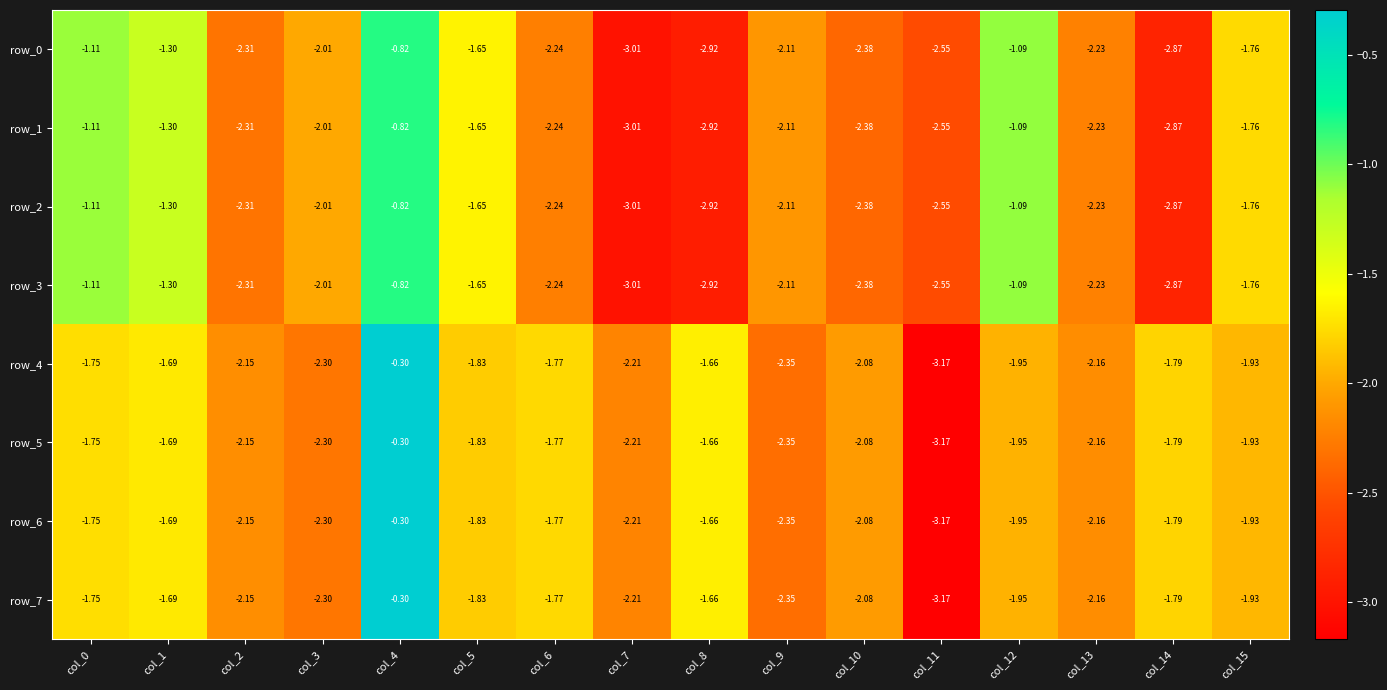

At how many categories does at least one series exceed -2?

9